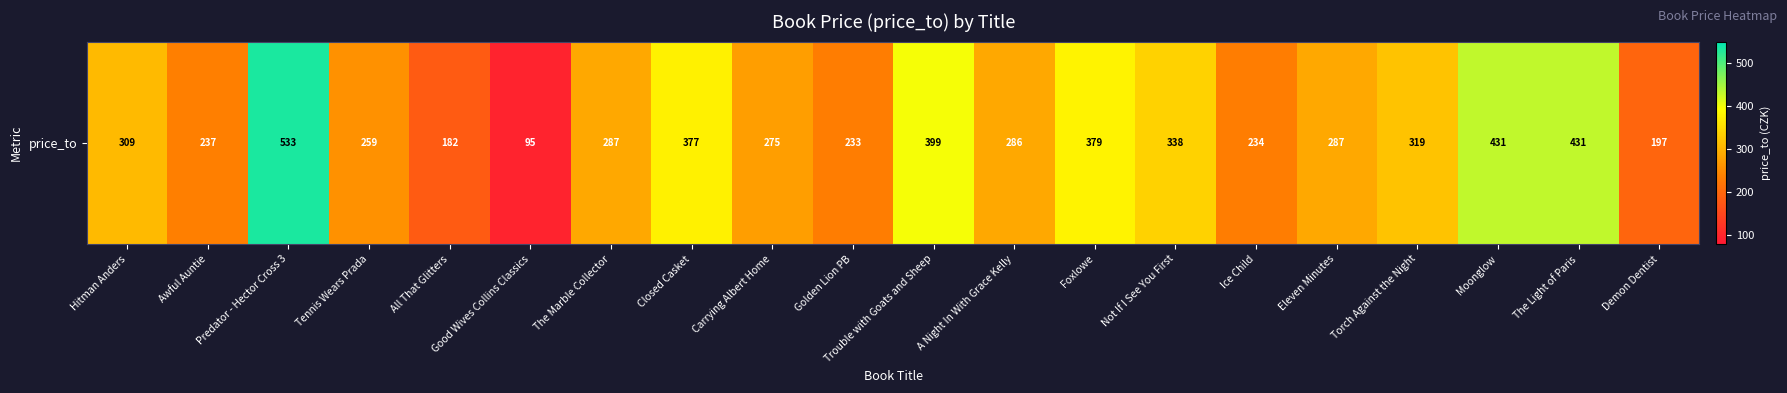

Which has a higher value, A Night In With Grace Kelly or All That Glitters?

A Night In With Grace Kelly